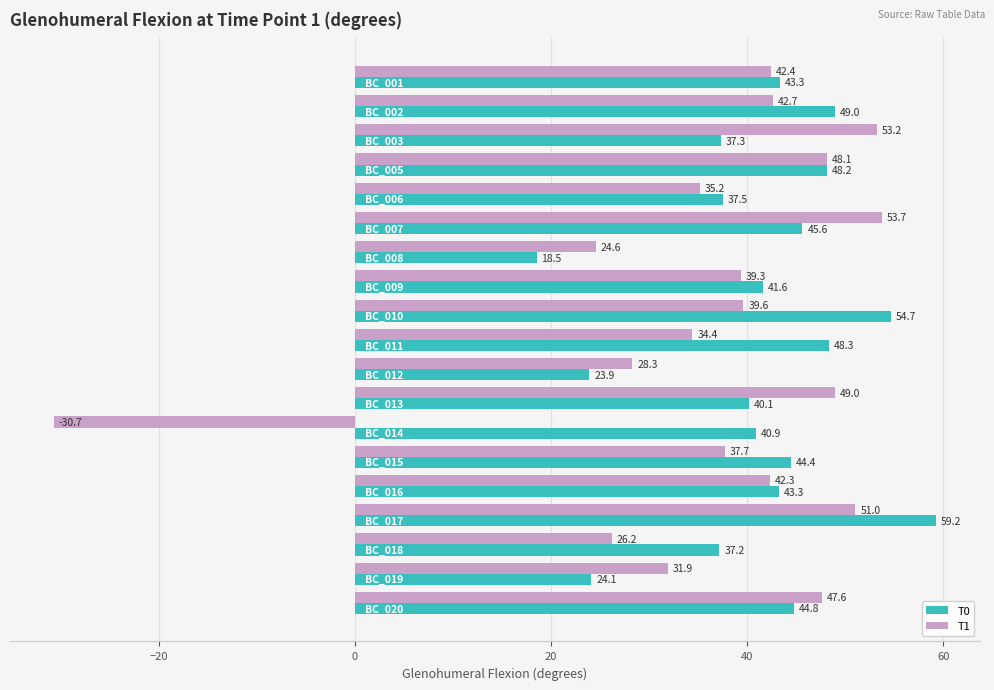

What is the lowest value of the T0 series?

18.5